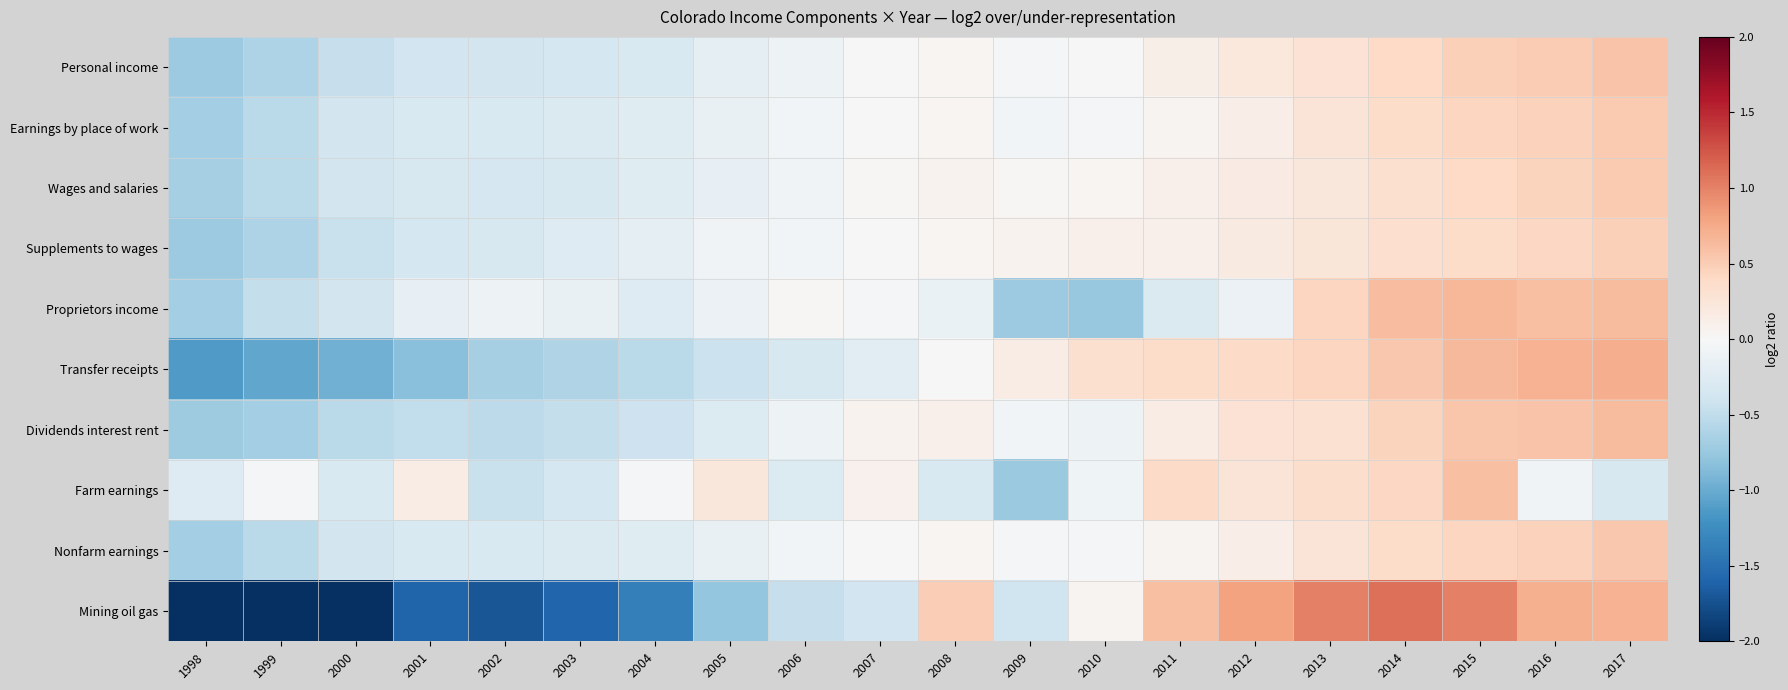

What is the difference between the highest and lowest values at 2015?

0.6